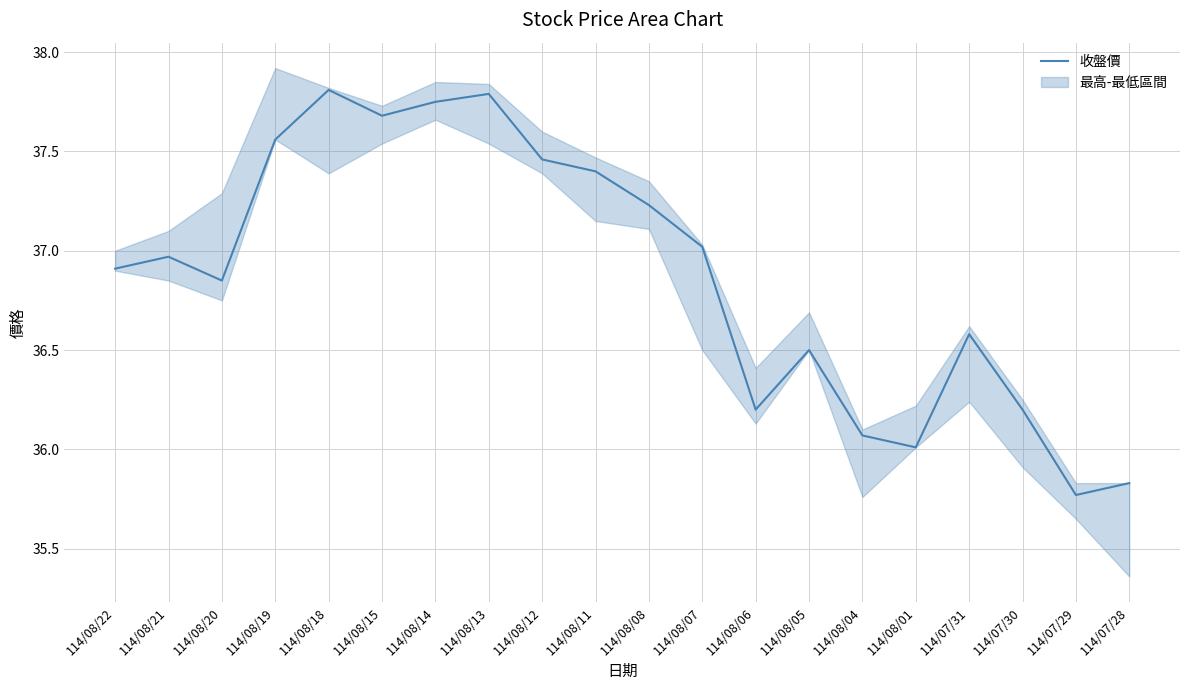

What is the greatest value displayed?

37.8